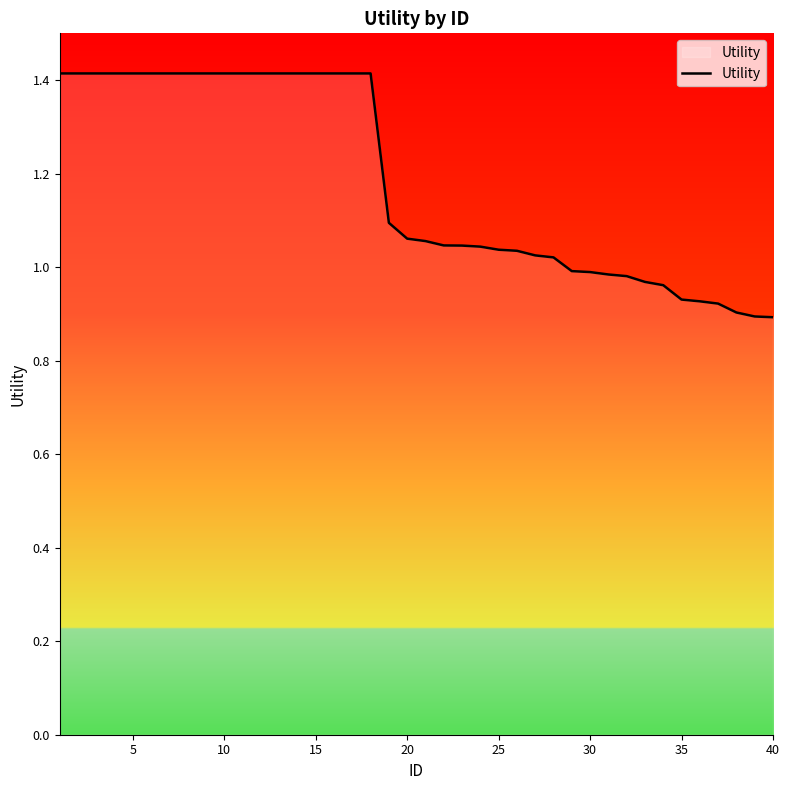

What is the maximum value shown in the chart?

1.4